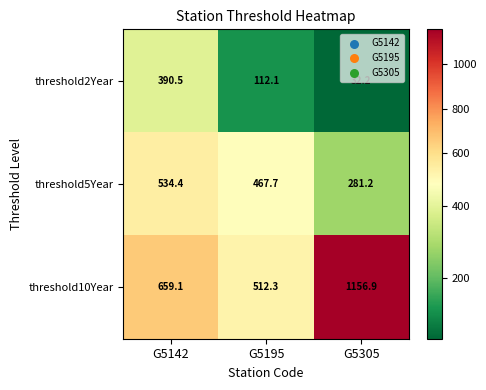

Where is threshold5Year nearest to the value 407?

G5195